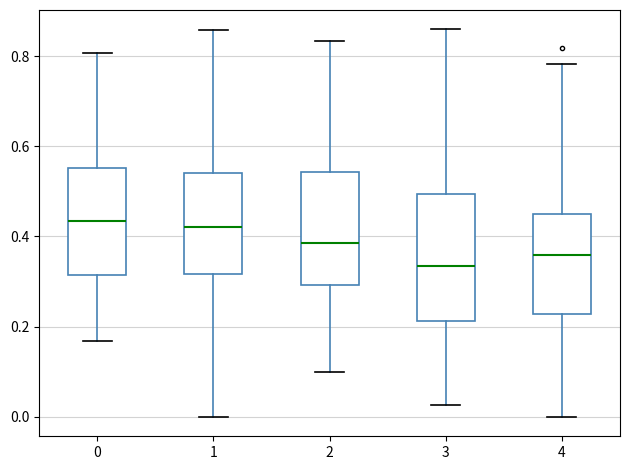

Reading left to right, read every box against the y-axis: the position of its median line, the range the box covers, and the ends of its whiskers. The values are not printed on the chart, so give them approximately, as read against the axis.

0: median 0.44, box 0.32 to 0.56, whiskers 0.16 to 0.80
1: median 0.42, box 0.32 to 0.54, whiskers 0.00 to 0.86
2: median 0.38, box 0.30 to 0.54, whiskers 0.10 to 0.84
3: median 0.34, box 0.22 to 0.50, whiskers 0.02 to 0.86
4: median 0.36, box 0.22 to 0.46, whiskers 0.00 to 0.78